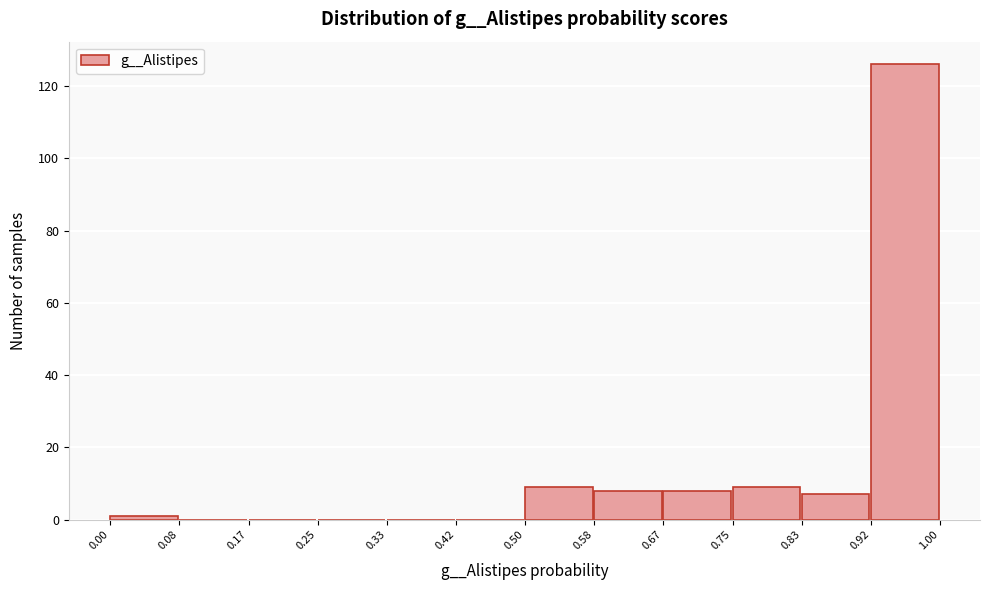

Reading left to right, list every bar in this chart as the range it spans on the x-axis followed by its height. The values are not printed on the chart, so give them approximately, as read against the axis.

0.00 to 0.08: under 2
0.08 to 0.17: 0
0.17 to 0.25: 0
0.25 to 0.33: 0
0.33 to 0.42: 0
0.42 to 0.50: 0
0.50 to 0.58: 10
0.58 to 0.67: 8
0.67 to 0.75: 8
0.75 to 0.83: 10
0.83 to 0.92: 8
0.92 to 1.00: 126